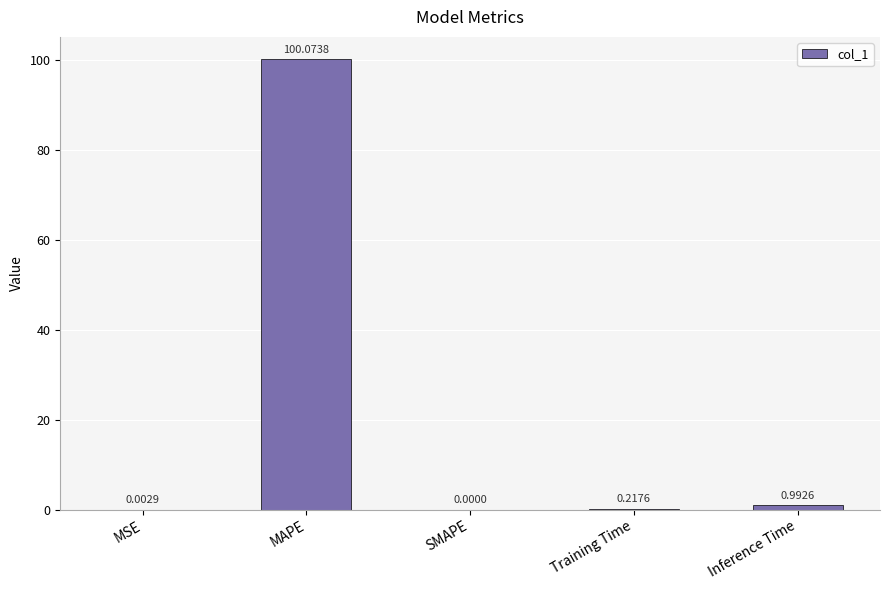

The chart shows a value of 100.1 at MAPE. True or false?

True